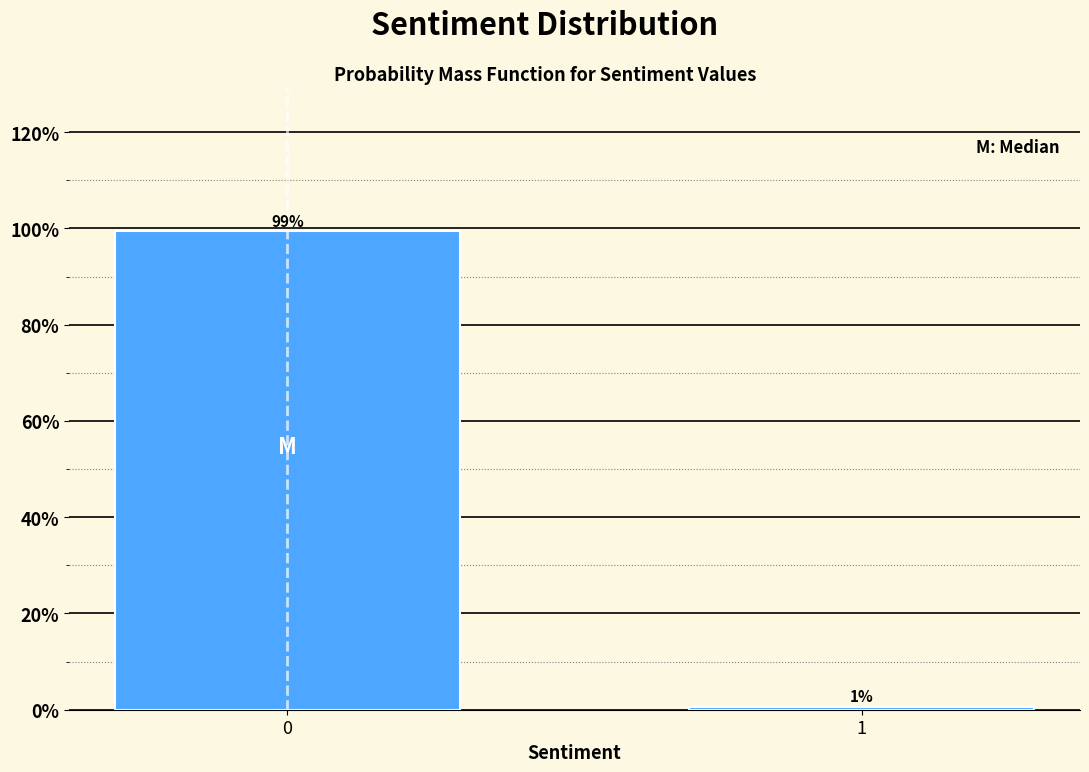

Is it true that the value at 0 is 168.9?

False